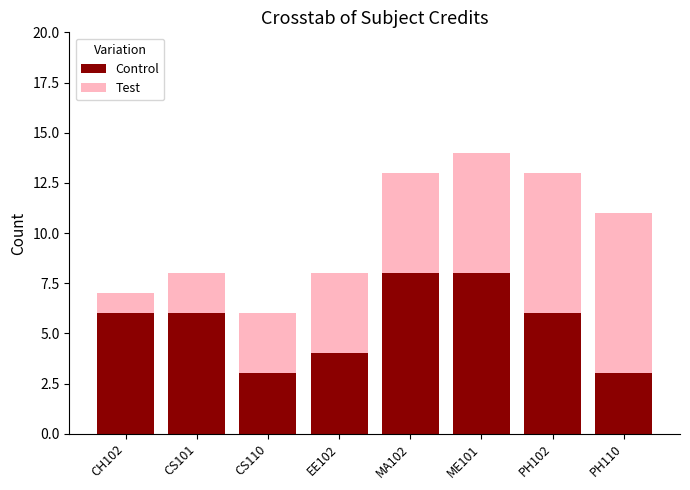

The Control series shows 6 at PH102. True or false?

True